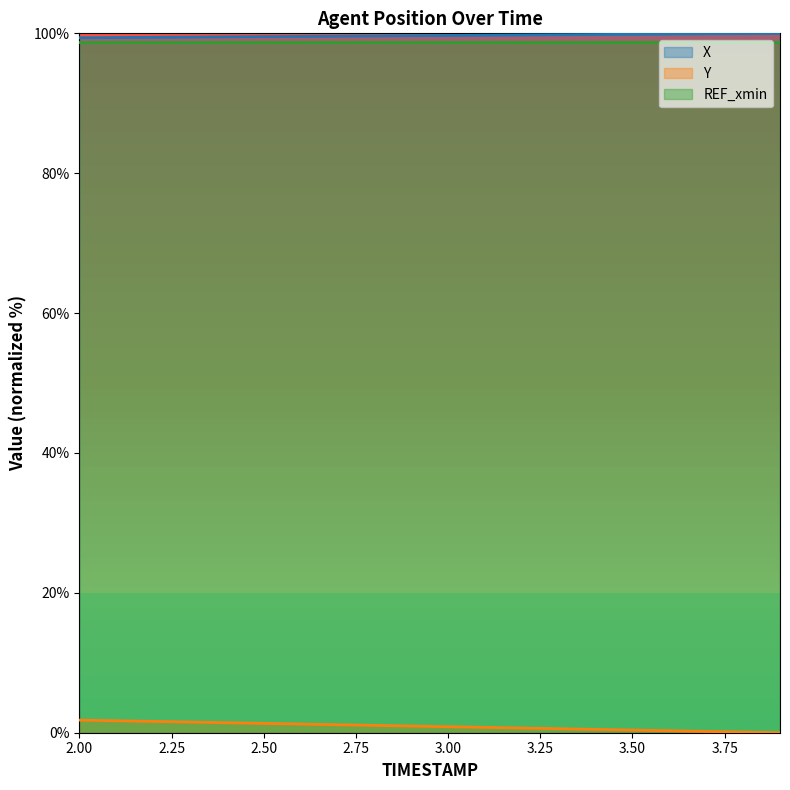

Does the chart display data point markers on the line(s)?

No